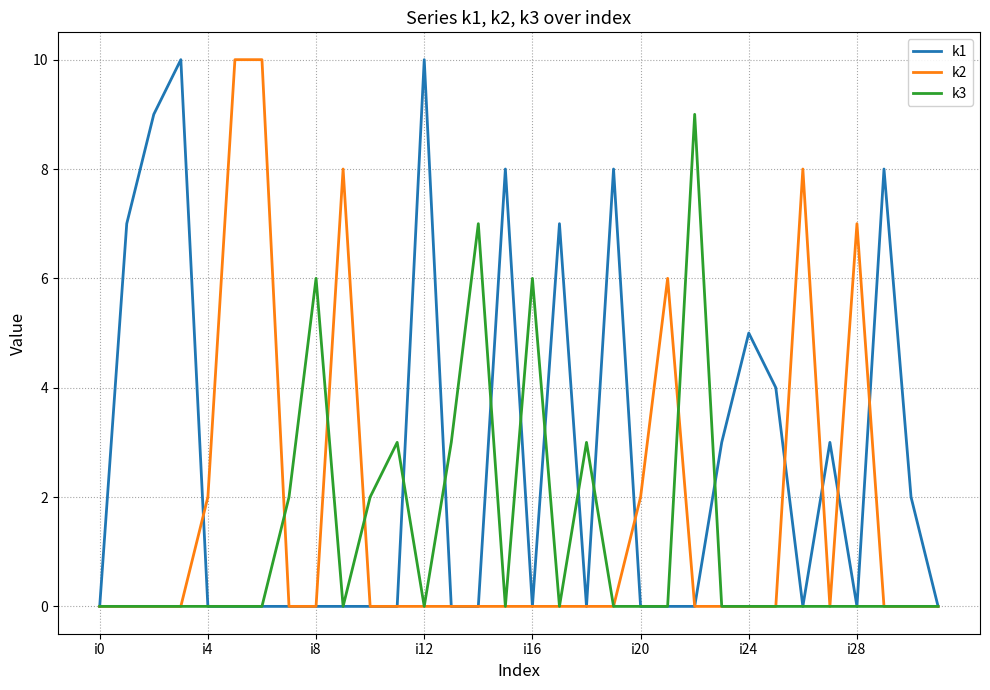

Does the chart have visible grid lines?

Yes